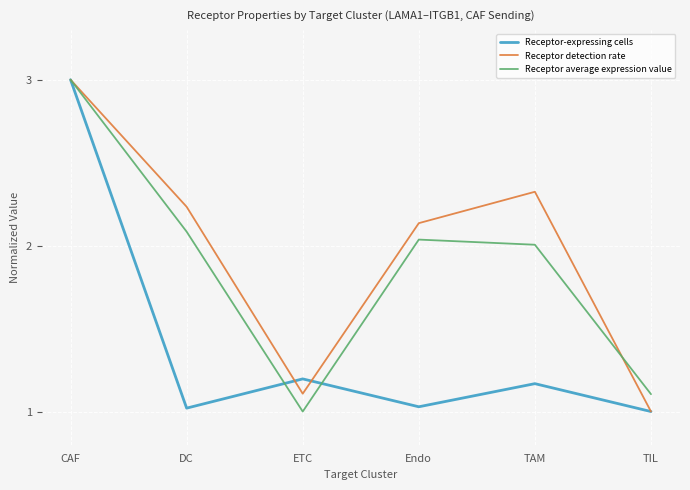

What is the difference between the Receptor average expression value values at TAM and DC?

0.1